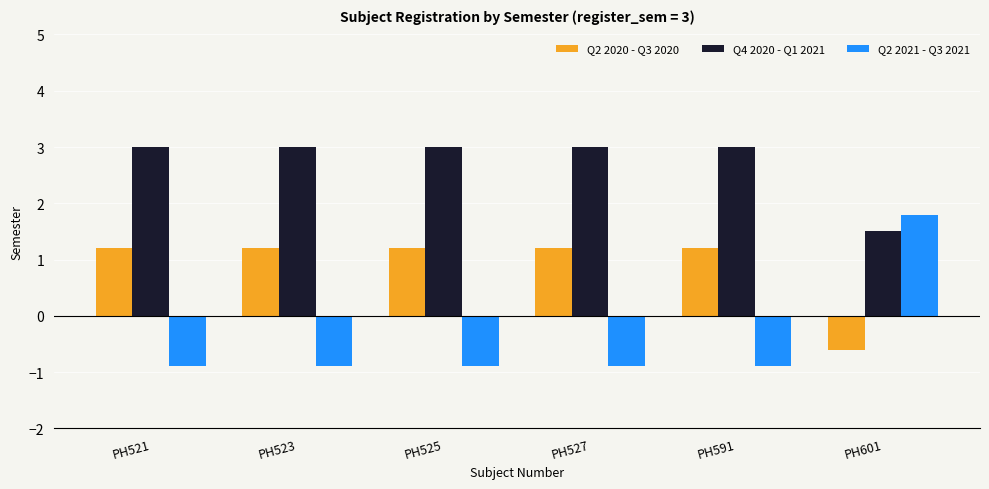

Which series has the widest spread of values?

Q2 2021 - Q3 2021